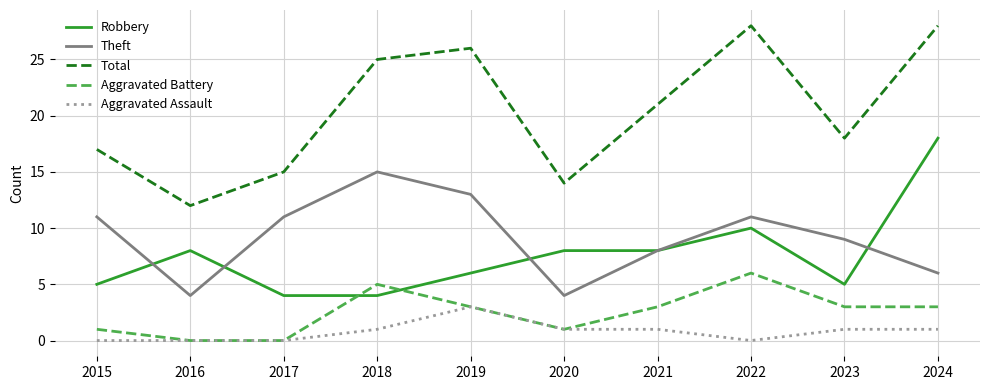

What is the total value across all series at 2016?

24